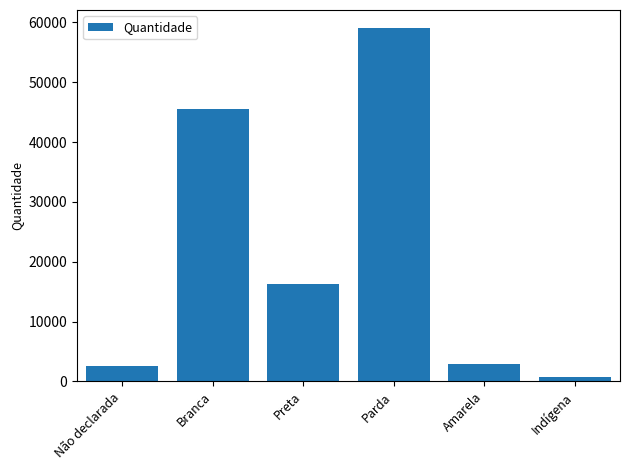

Is it true that the value at Branca is 45616?

True